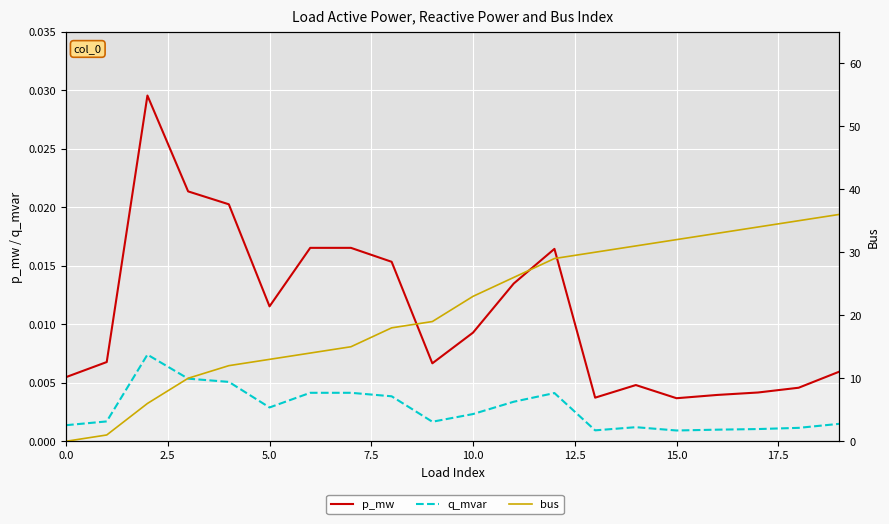

True or false: p_mw has more than 0 points higher than both neighbors.

True